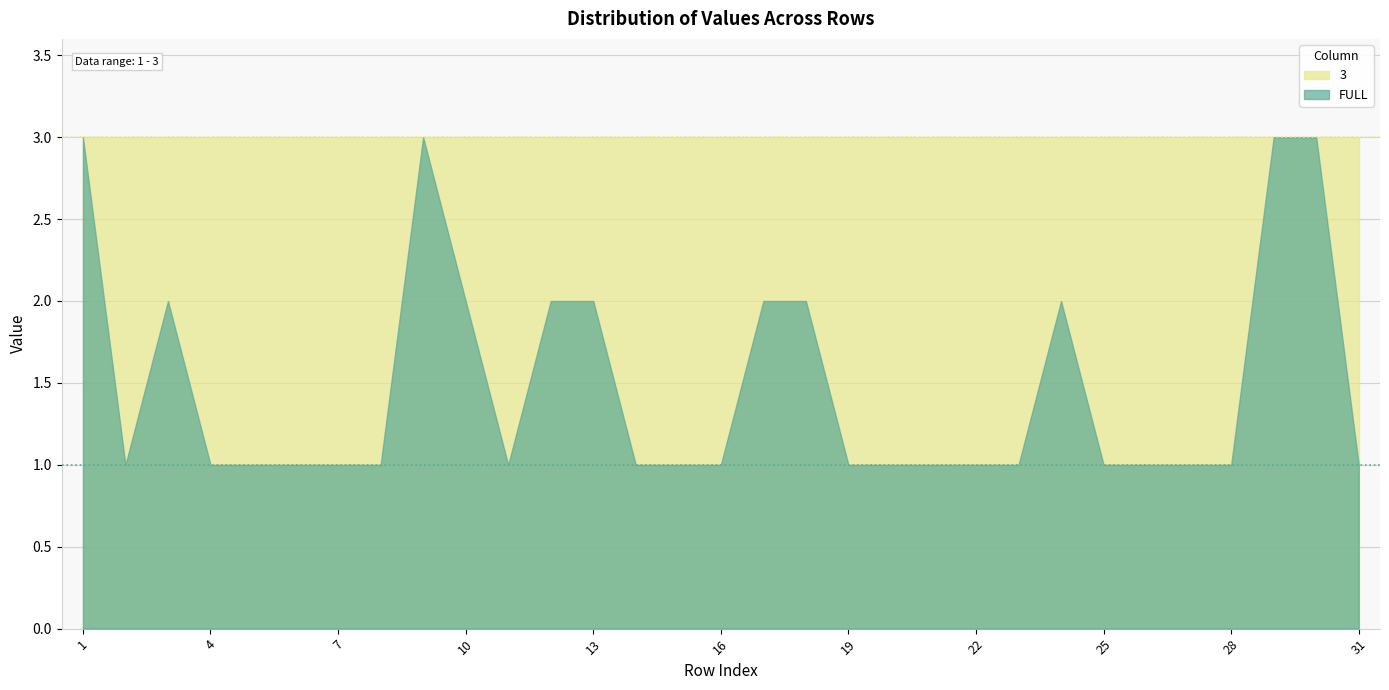

Reading right to left, list all the values displayed in this chart.

FULL: 1	3	3	1	1	1	1	2	1	1	1	1	1	2	2	1	1	1	2	2	1	2	3	1	1	1	1	1	2	1	3
3: 3	3	3	3	3	3	3	3	3	3	3	3	3	3	3	3	3	3	3	3	3	3	3	3	3	3	3	3	3	3	3